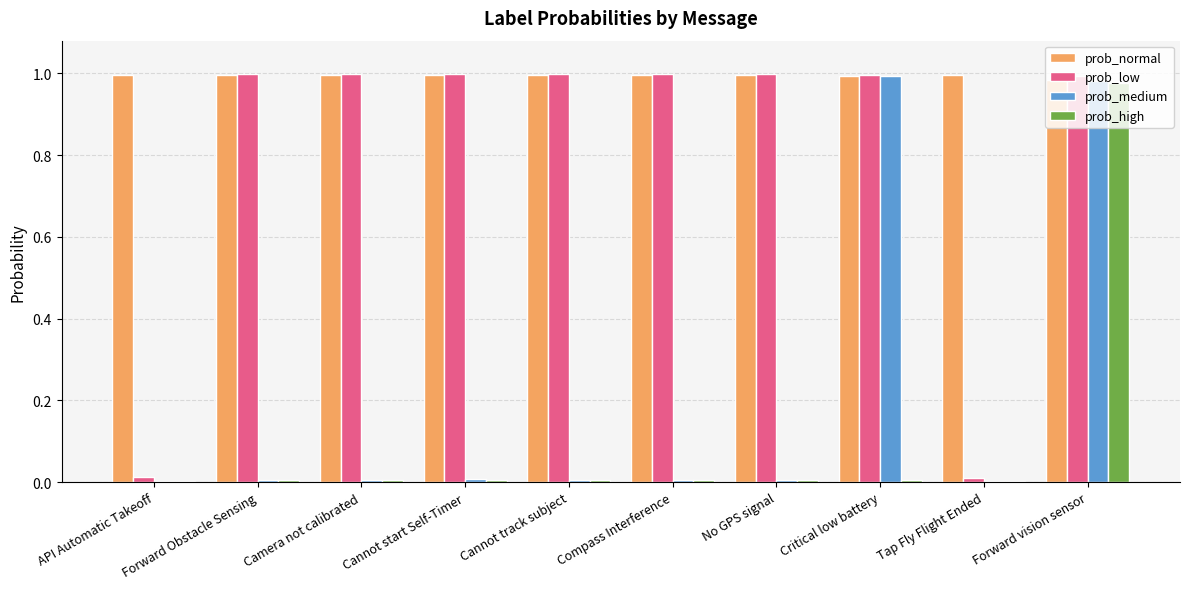

At which category is the sum across all series the highest?

Forward vision sensor